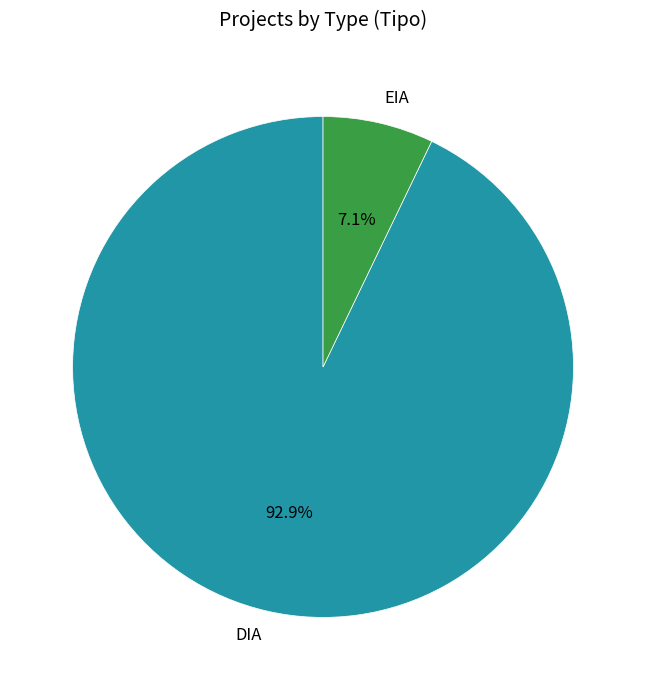

Which category has the smallest portion of the pie?

EIA